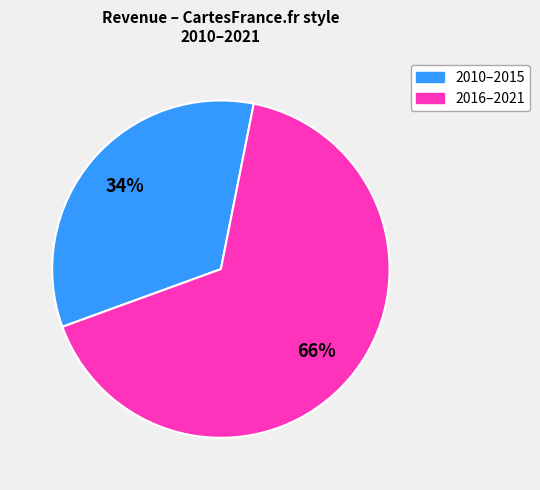

To the nearest percent, what is the average slice percentage?

50%